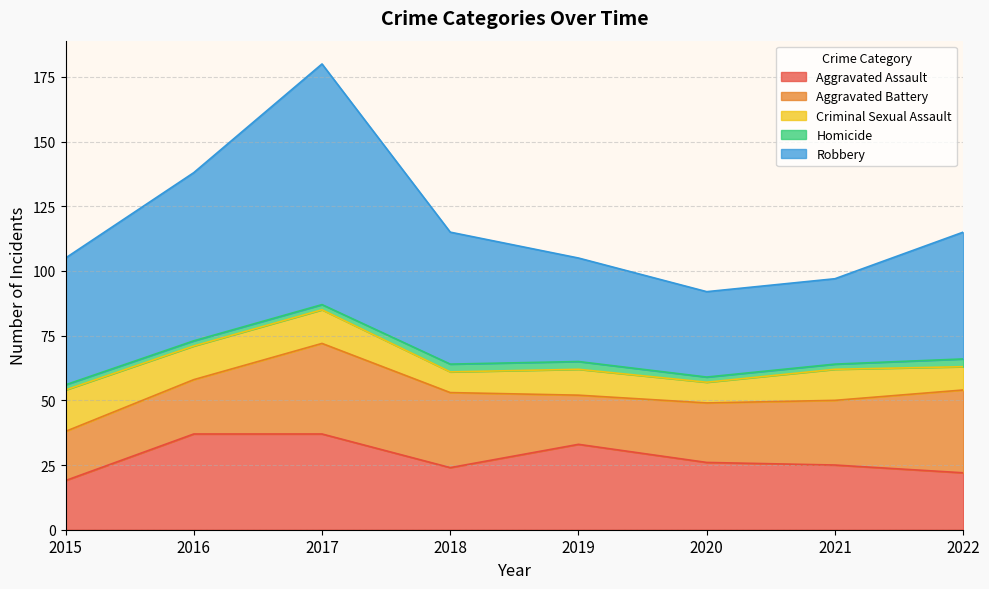

What are all the series names shown in the legend?

Aggravated Assault, Aggravated Battery, Criminal Sexual Assault, Homicide, Robbery